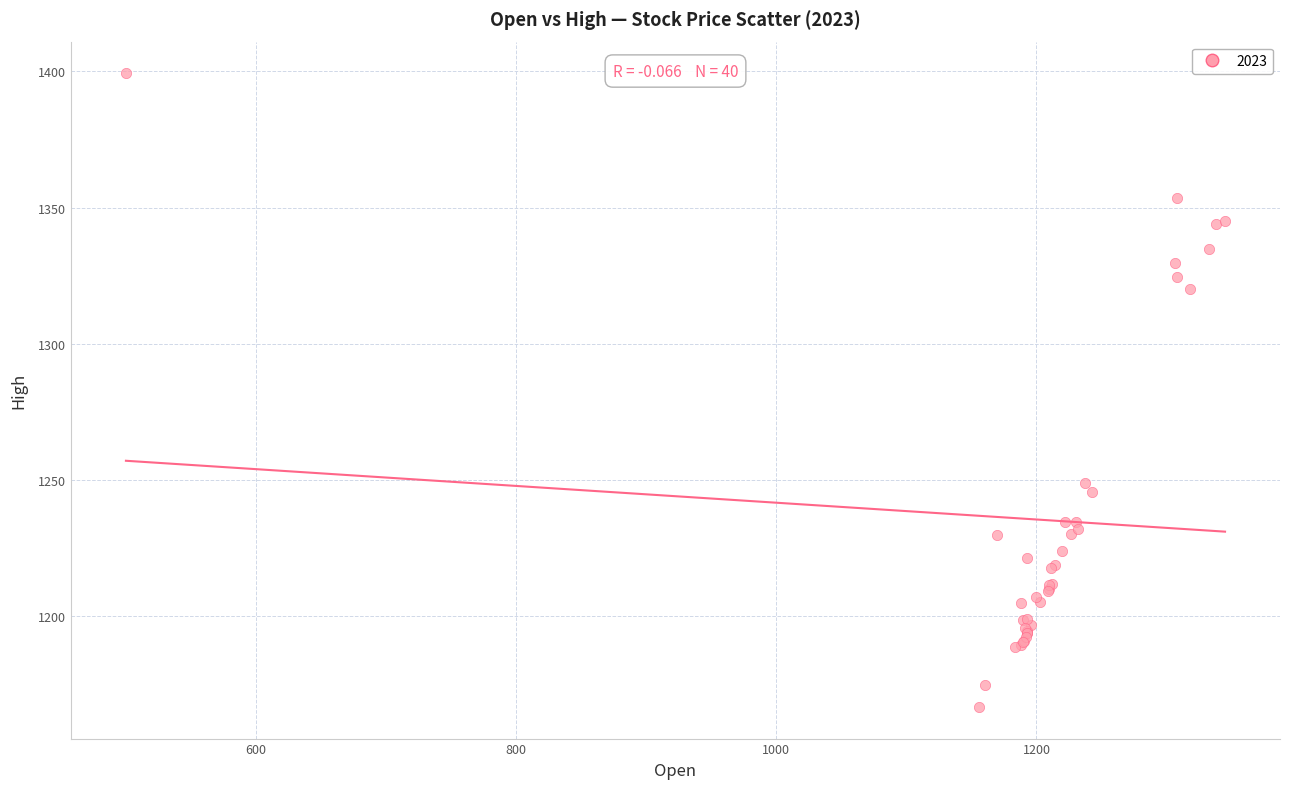

What Y value in the scatter plot is closest to 1283?

1249.0